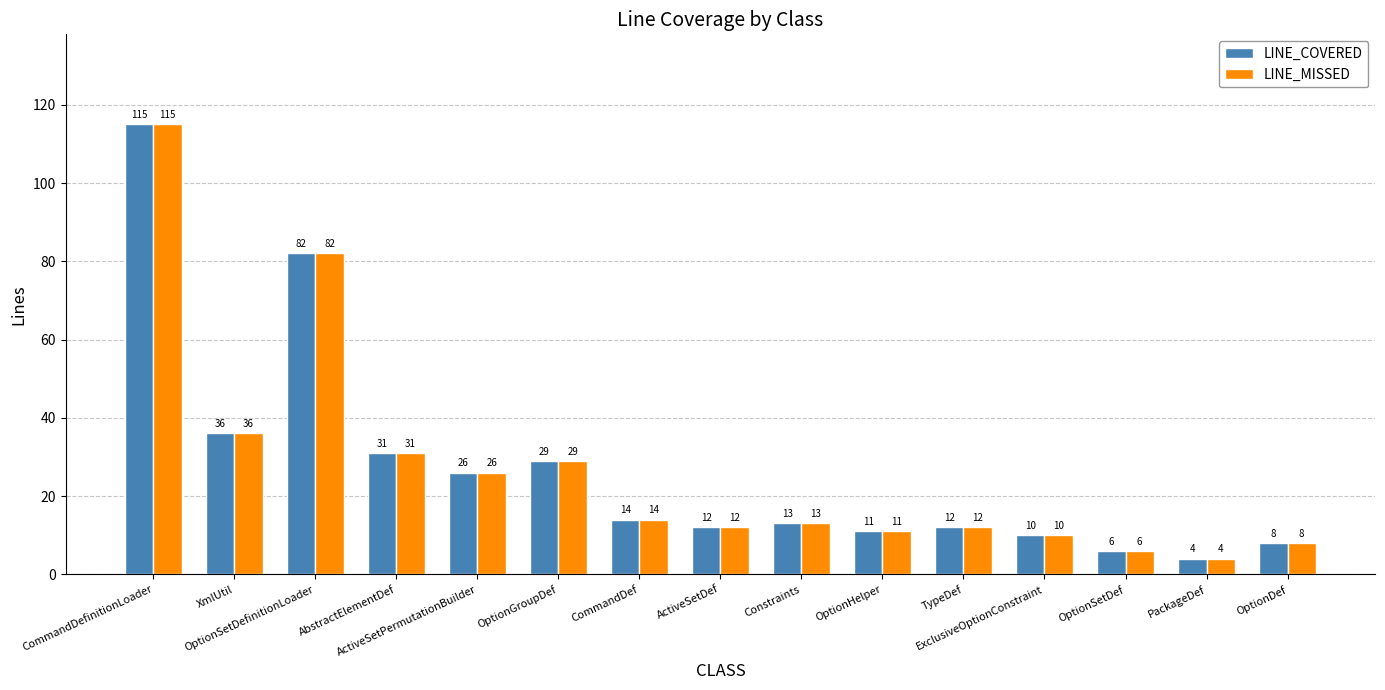

At which label is LINE_MISSED closest to 59?

XmlUtil